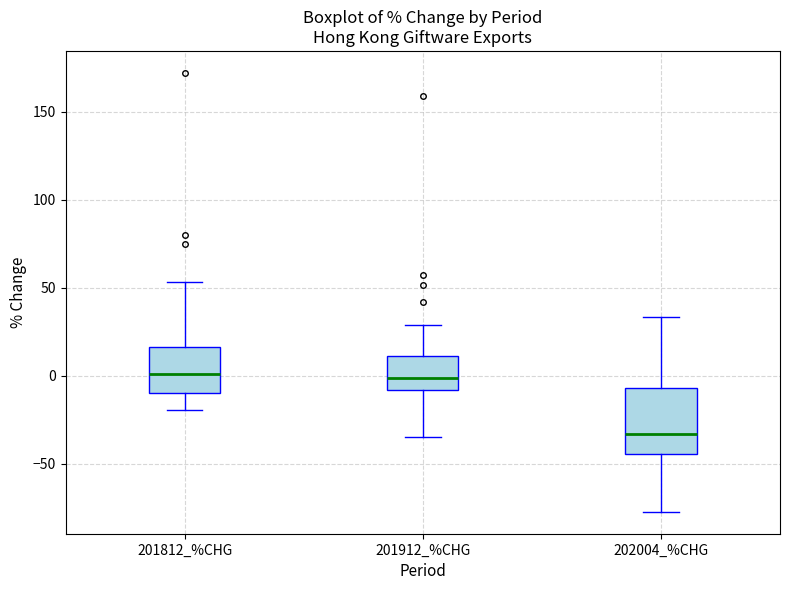

Which box's median line is the lowest?

202004_%CHG